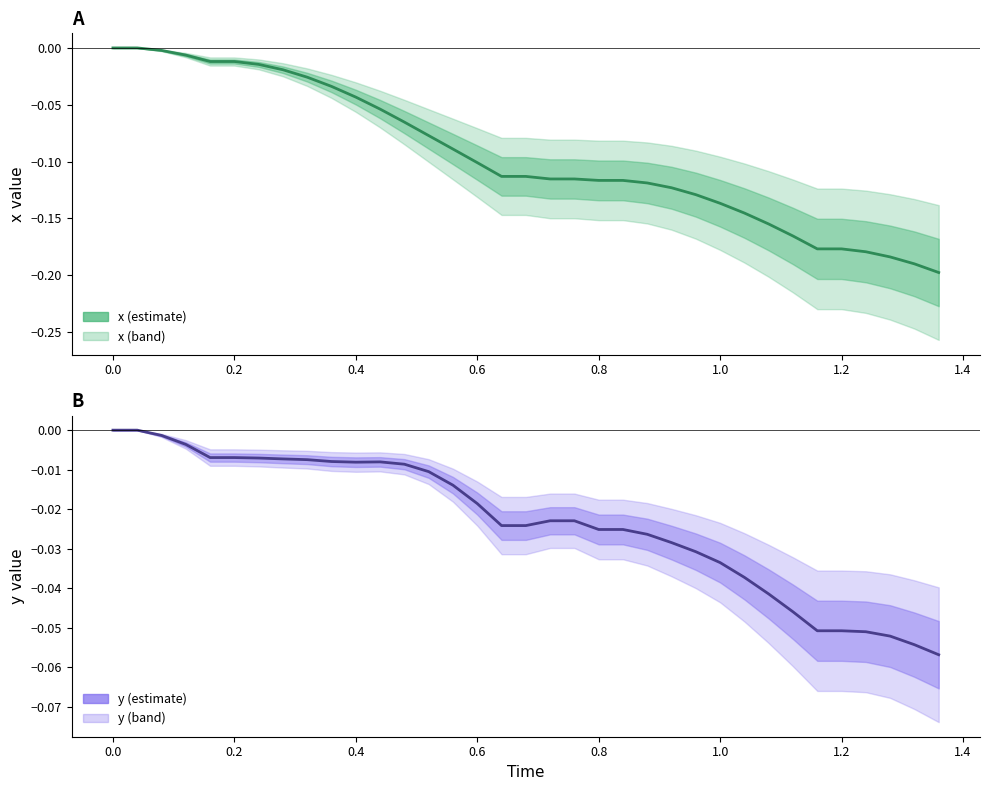

How many values in y are below zero?

33